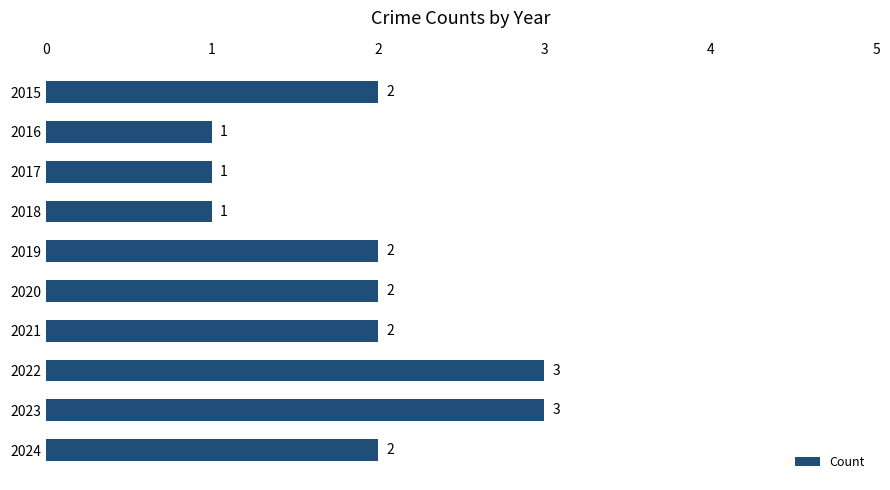

What is the ratio of the value at 2021 to the value at 2018?

2.0